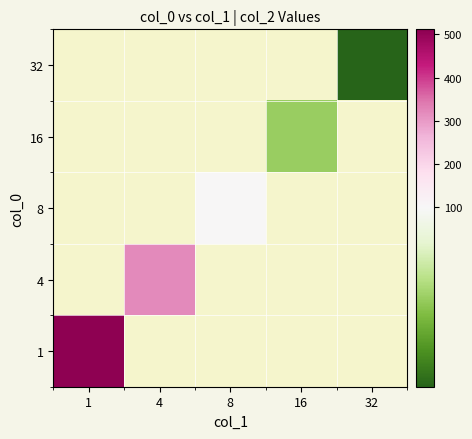

How many categories are shown in the chart?

5